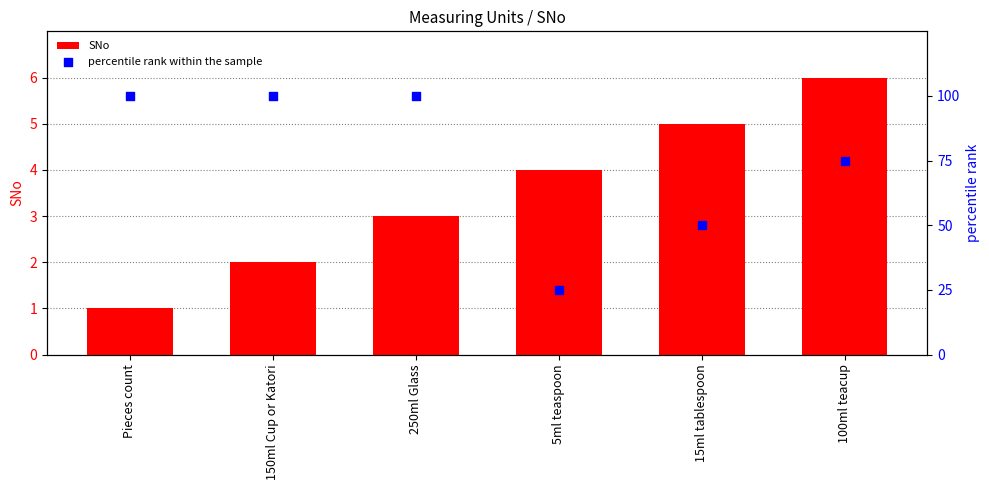

At which category is the sum across all series the highest?

250ml Glass